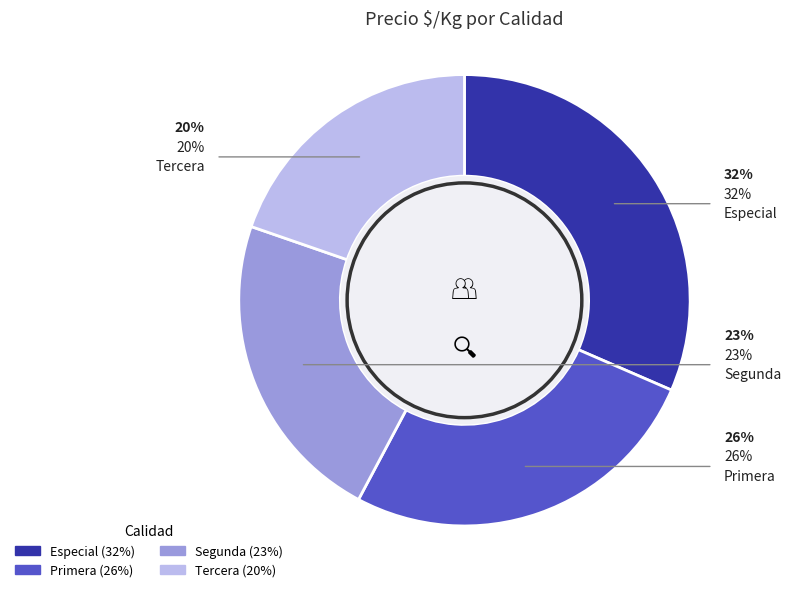

The Especial slice represents 32% of the pie. True or false?

True